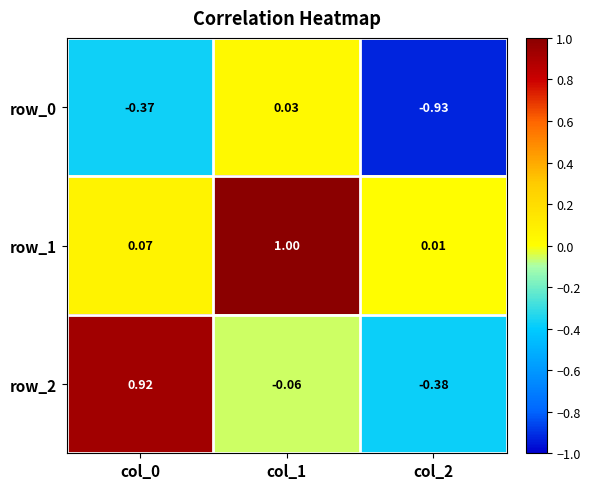

At how many categories does at least one series exceed 0?

3